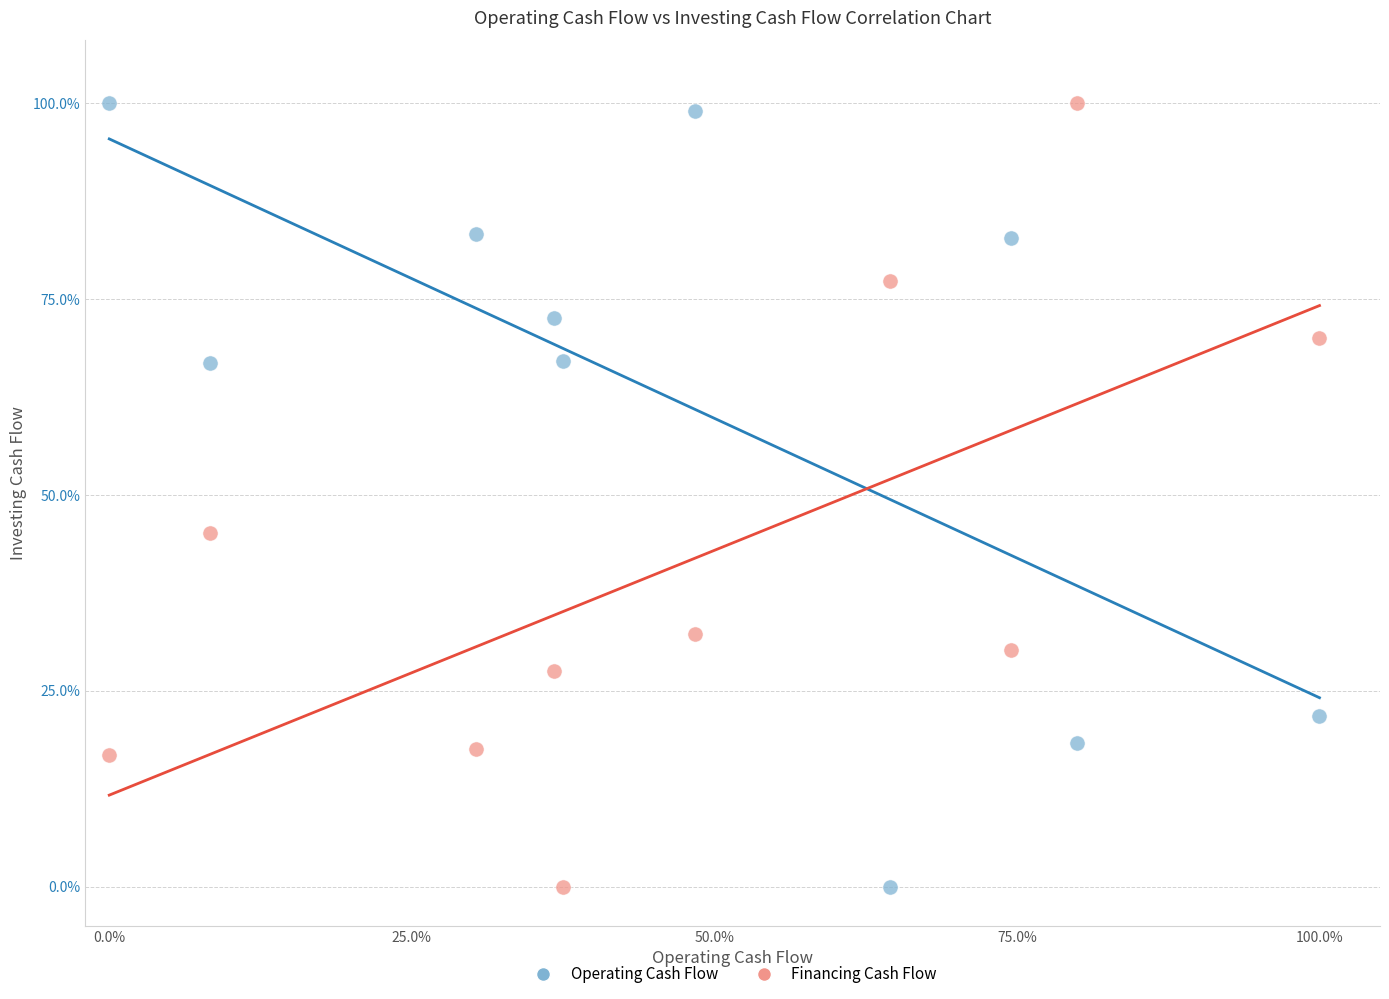

Across all data points, what is the range of X values (max minus min)?

100.0